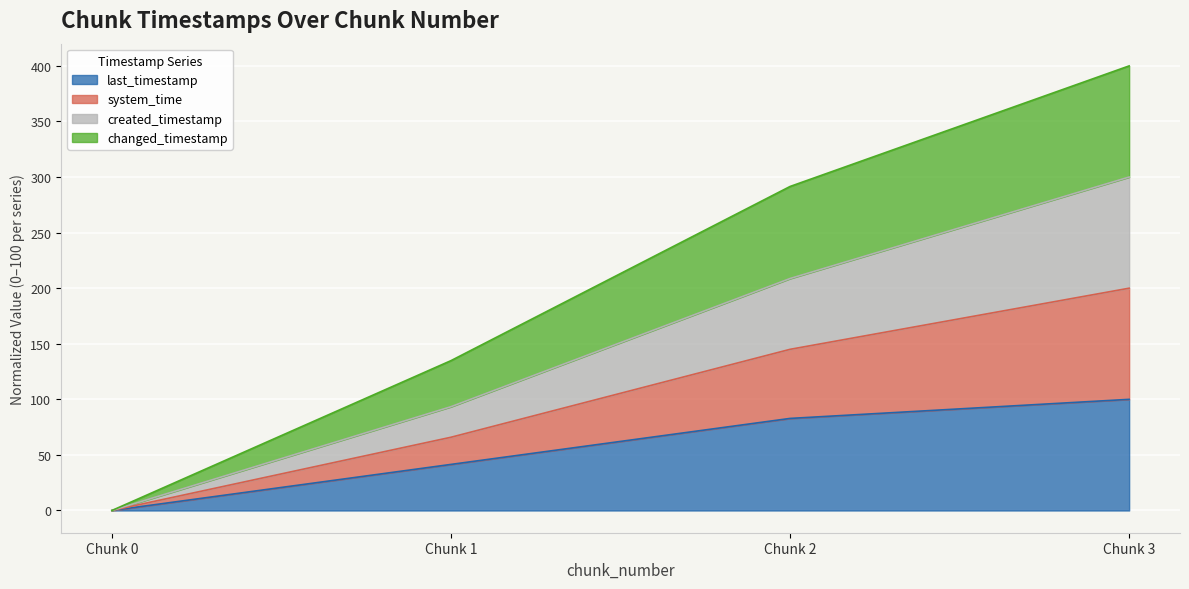

Which category has the highest value in the last_timestamp series?

Chunk 3